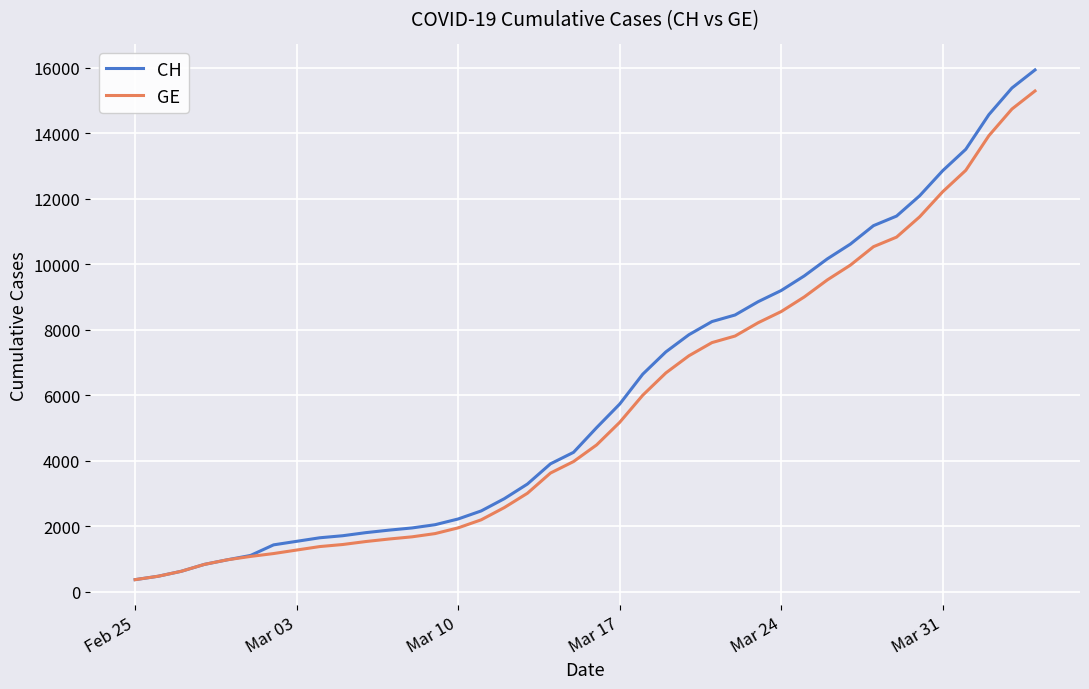

Count the number of data series in this chart.

2